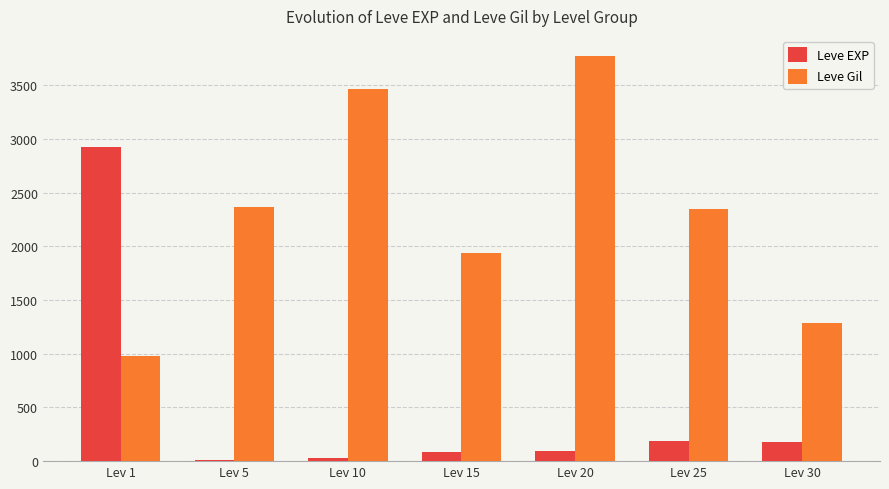

True or false: Leve Gil has a value of 883 at Lev 30.

False